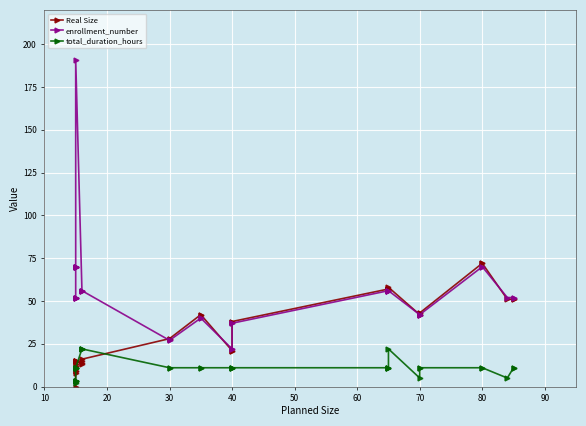

Where is total_duration_hours nearest to the value 12?

70